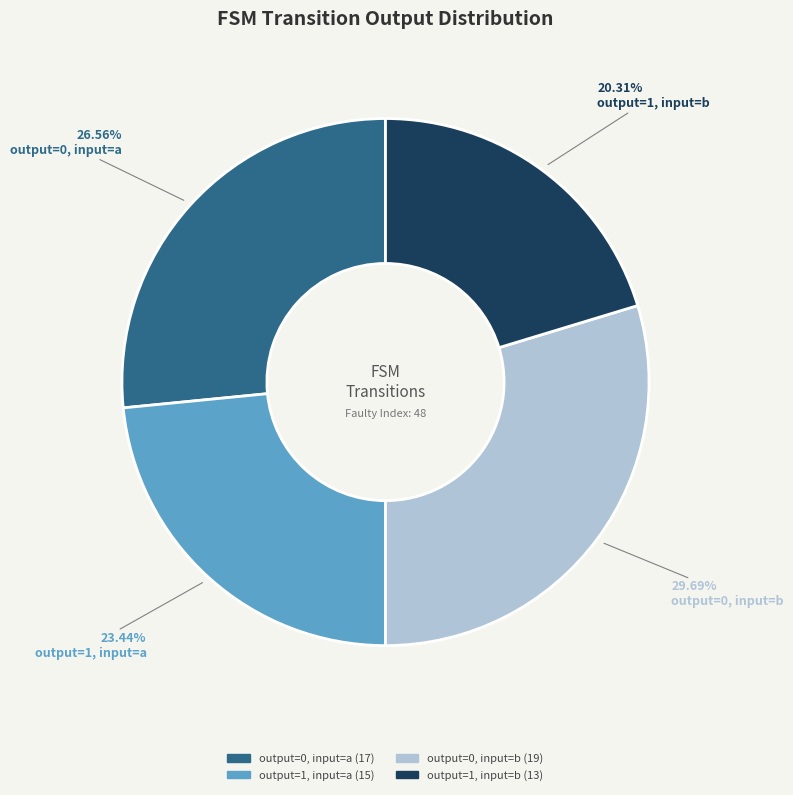

How many slices are in this pie chart?

4